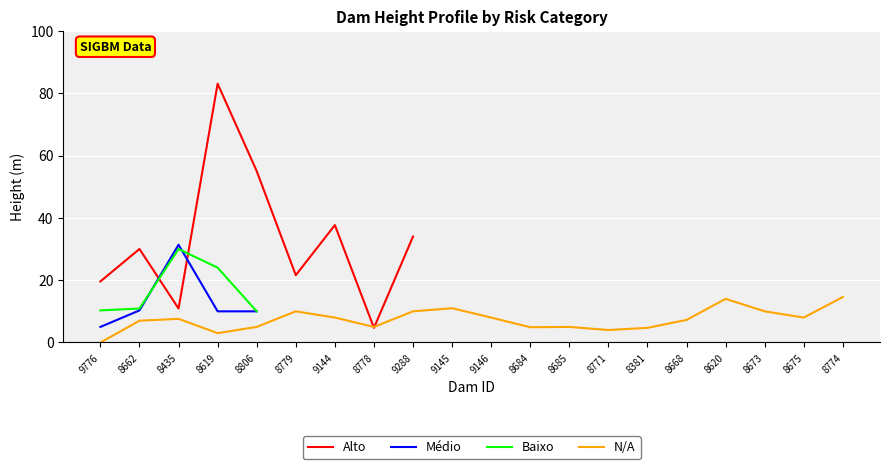

Does the chart display data point markers on the line(s)?

No